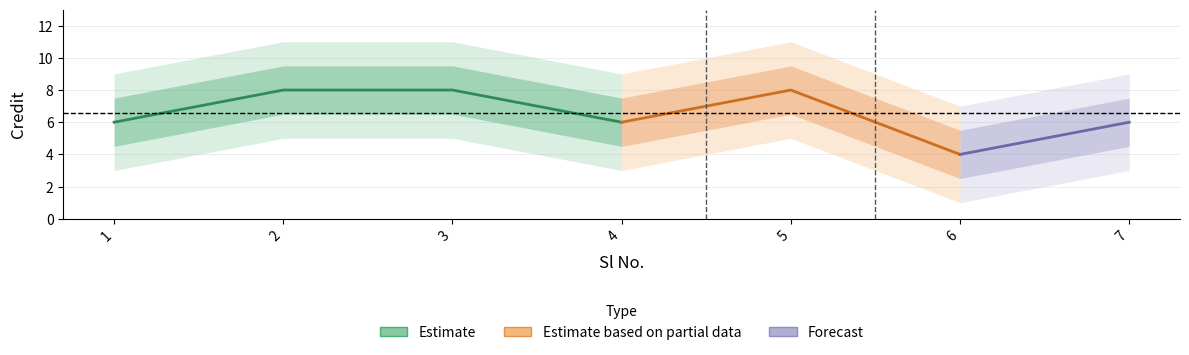

What is the difference between the values at 3 and 4?

2